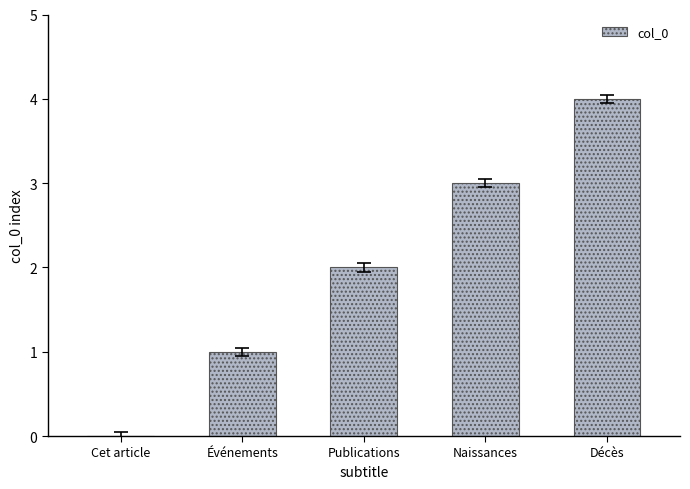

Reading right to left, list all the values displayed in this chart.

Décès=4	Naissances=3	Publications=2	Événements=1	Cet article=0